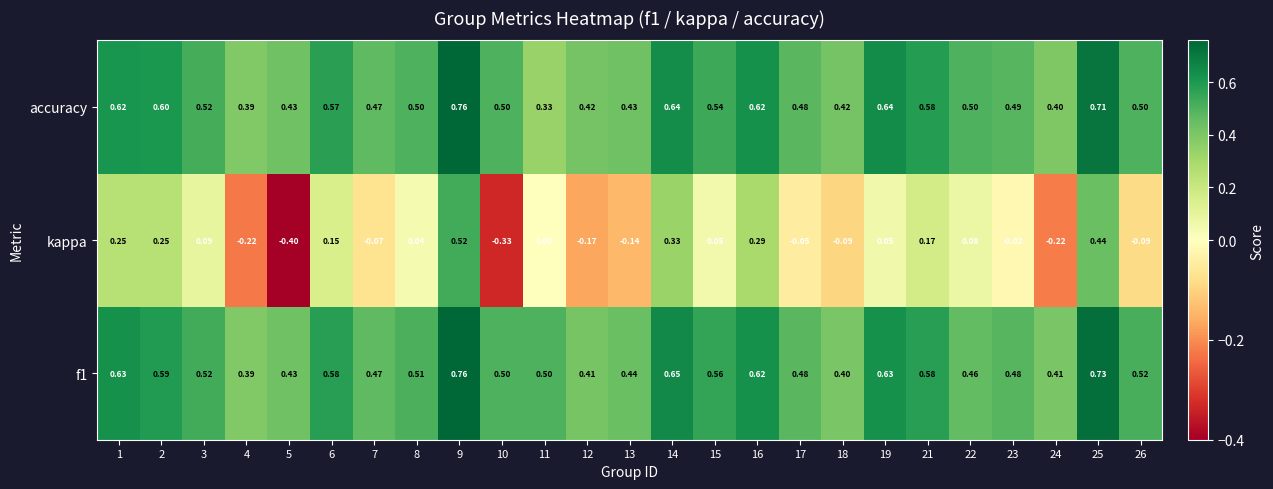

Between 7 and 16, which series saw the biggest shift?

kappa